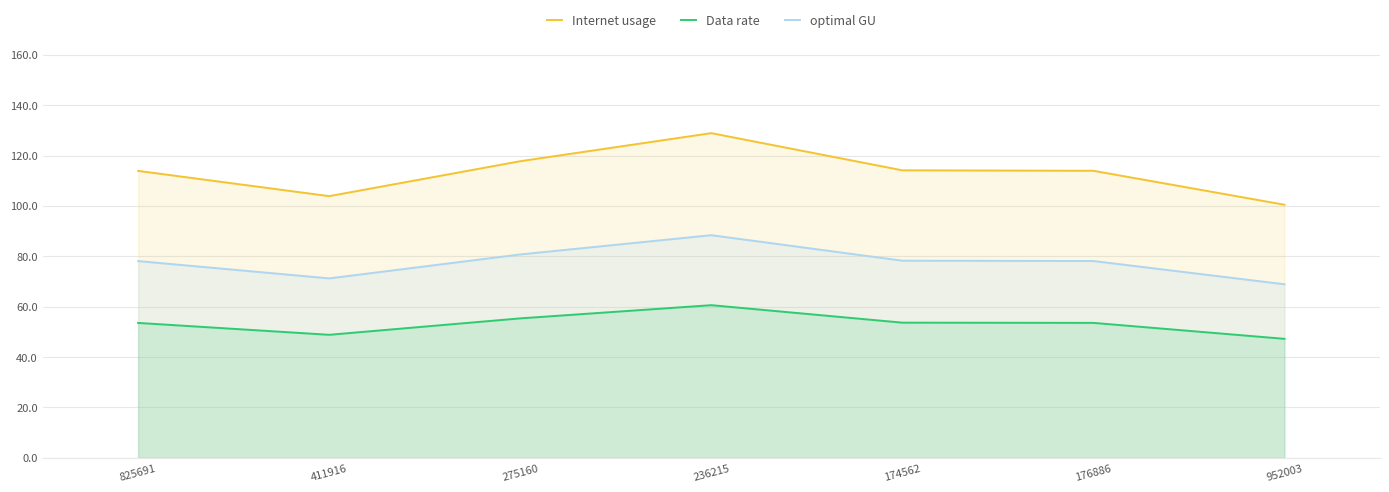

At which category is the sum across all series the highest?

236215